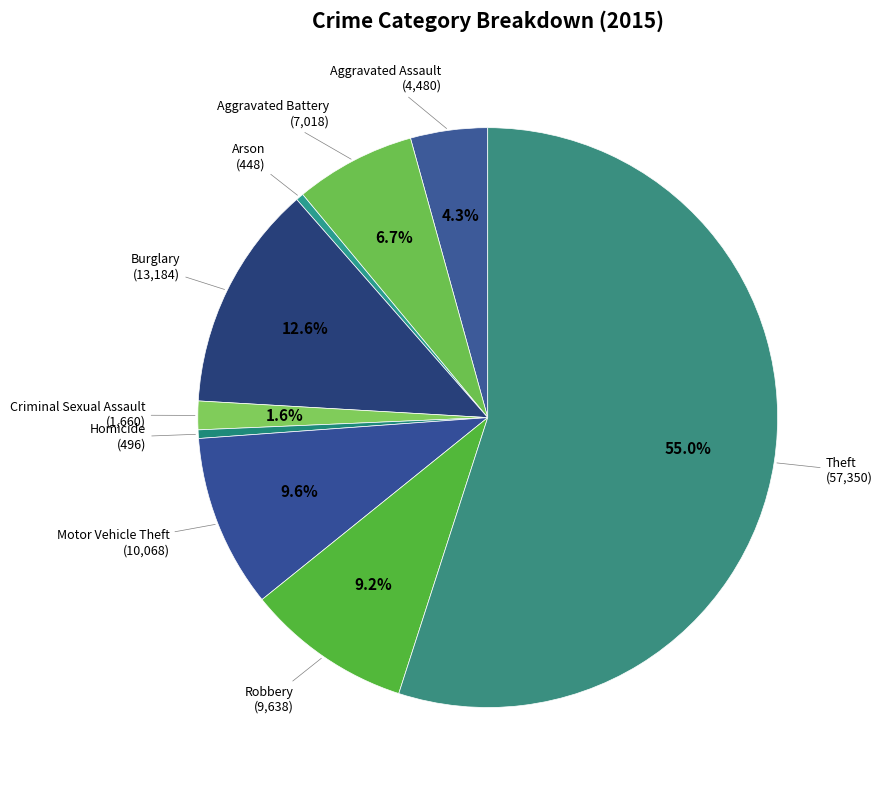

How many slices are in this pie chart?

9